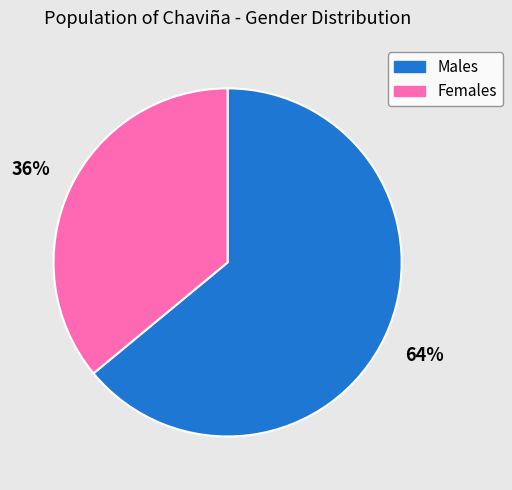

To the nearest percent, what is the average slice percentage?

50%